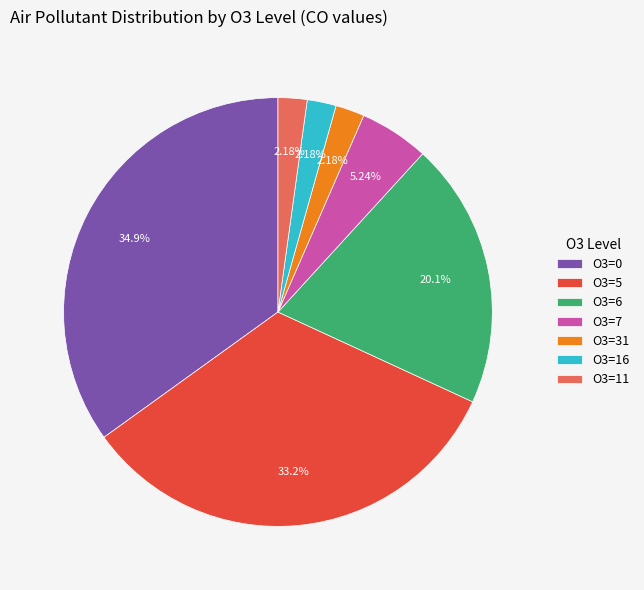

Does O3=0 represent more than half of the total?

No